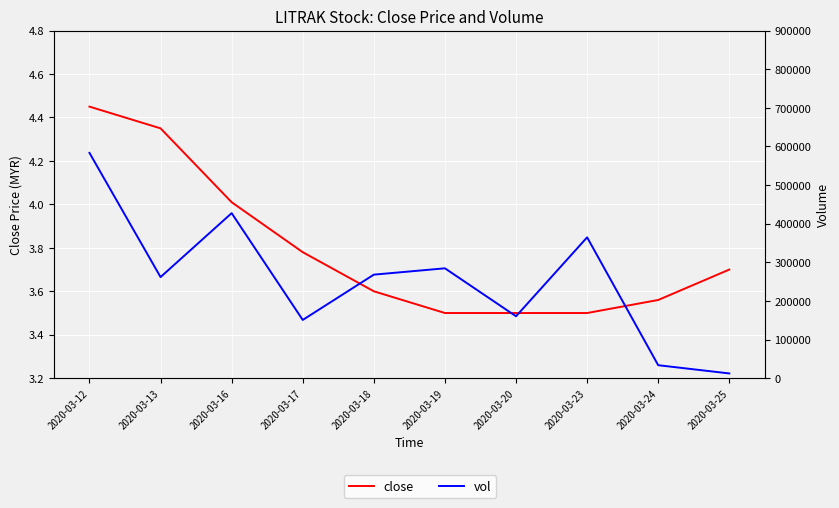

What is the maximum value for close?

4.5